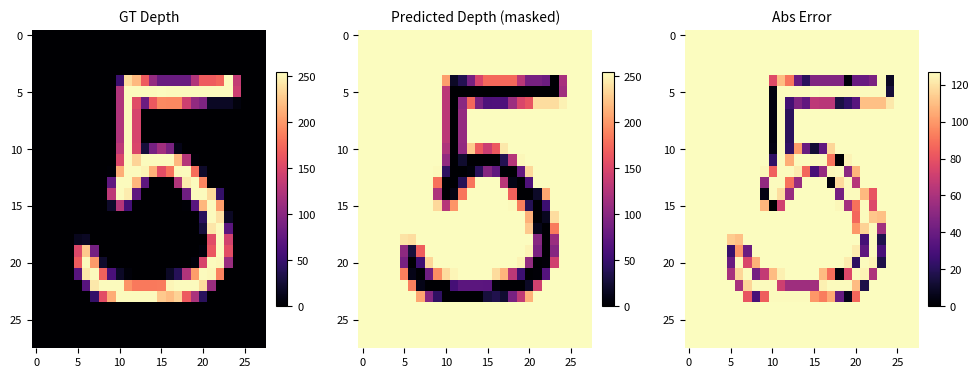

How many distinct data groups are displayed?

28